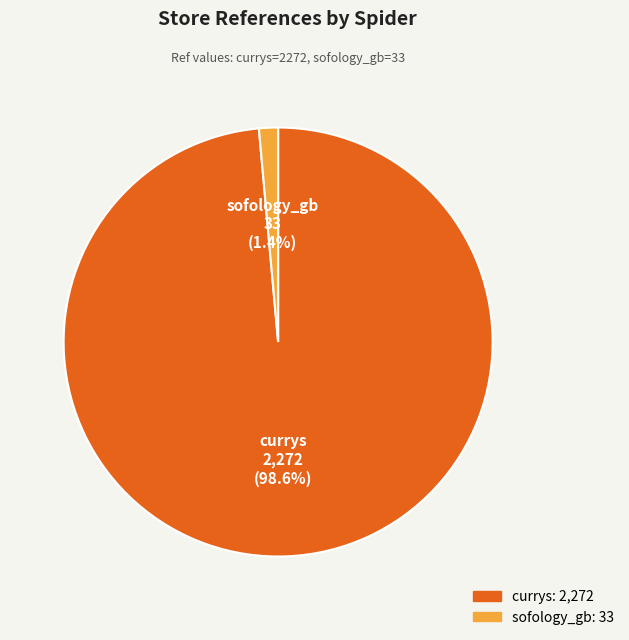

What is the total percentage of sofology_gb and currys?

100.0%